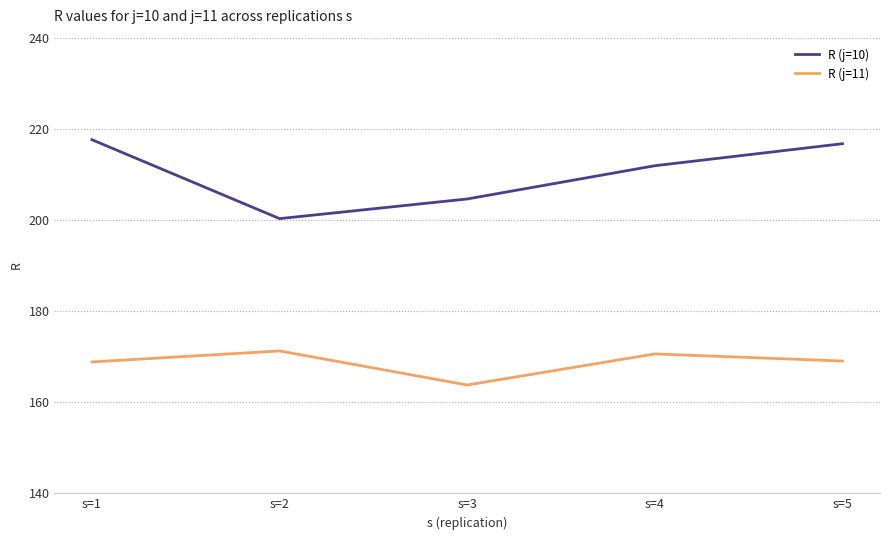

Rank the series by their maximum value, from highest to lowest.

R (j=10), R (j=11)